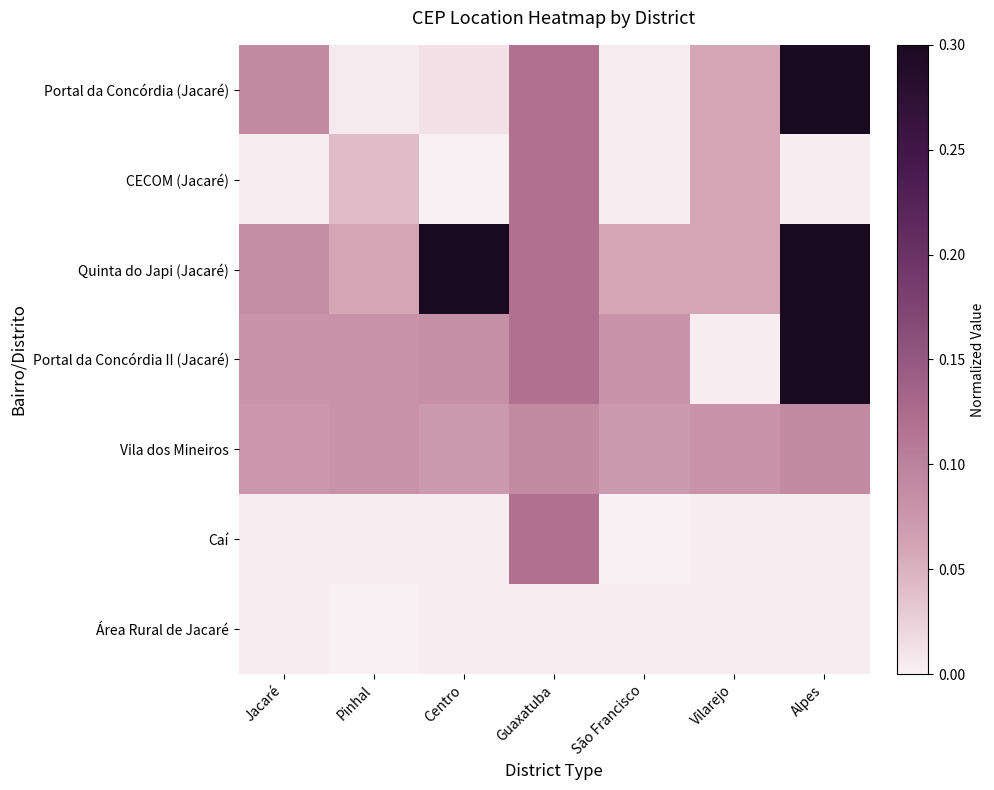

Reading left to right, extract all data points from this chart.

Portal da Concórdia (Jacaré): Jacaré=0.1	Pinhal=0.0	Centro=0.0	Guaxatuba=0.1	São Francisco=0.0	Vilarejo=0.1	Alpes=0.3
CECOM (Jacaré): Jacaré=0.0	Pinhal=0.0	Centro=0.0	Guaxatuba=0.1	São Francisco=0.0	Vilarejo=0.1	Alpes=0.0
Quinta do Japi (Jacaré): Jacaré=0.1	Pinhal=0.1	Centro=0.3	Guaxatuba=0.1	São Francisco=0.1	Vilarejo=0.1	Alpes=0.3
Portal da Concórdia II (Jacaré): Jacaré=0.1	Pinhal=0.1	Centro=0.1	Guaxatuba=0.1	São Francisco=0.1	Vilarejo=0.0	Alpes=0.3
Vila dos Mineiros: Jacaré=0.1	Pinhal=0.1	Centro=0.1	Guaxatuba=0.1	São Francisco=0.1	Vilarejo=0.1	Alpes=0.1
Caí: Jacaré=0.0	Pinhal=0.0	Centro=0.0	Guaxatuba=0.1	São Francisco=0.0	Vilarejo=0.0	Alpes=0.0
Área Rural de Jacaré: Jacaré=0.0	Pinhal=0.0	Centro=0.0	Guaxatuba=0.0	São Francisco=0.0	Vilarejo=0.0	Alpes=0.0